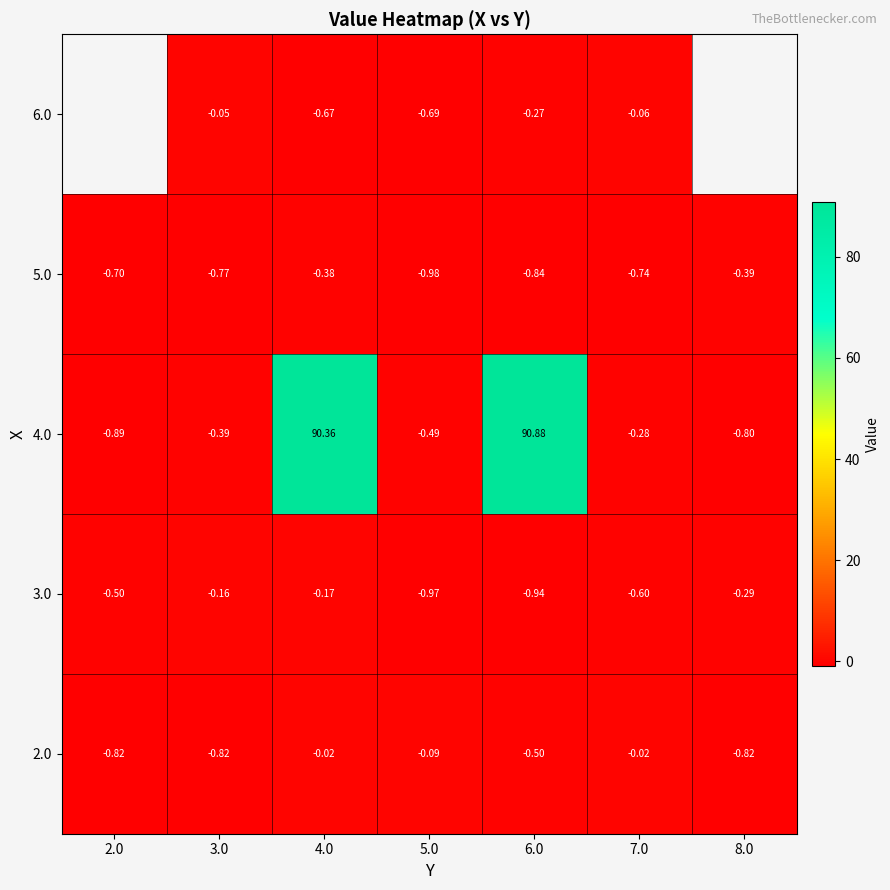

What is the total value across all series at 5.0?

-3.2